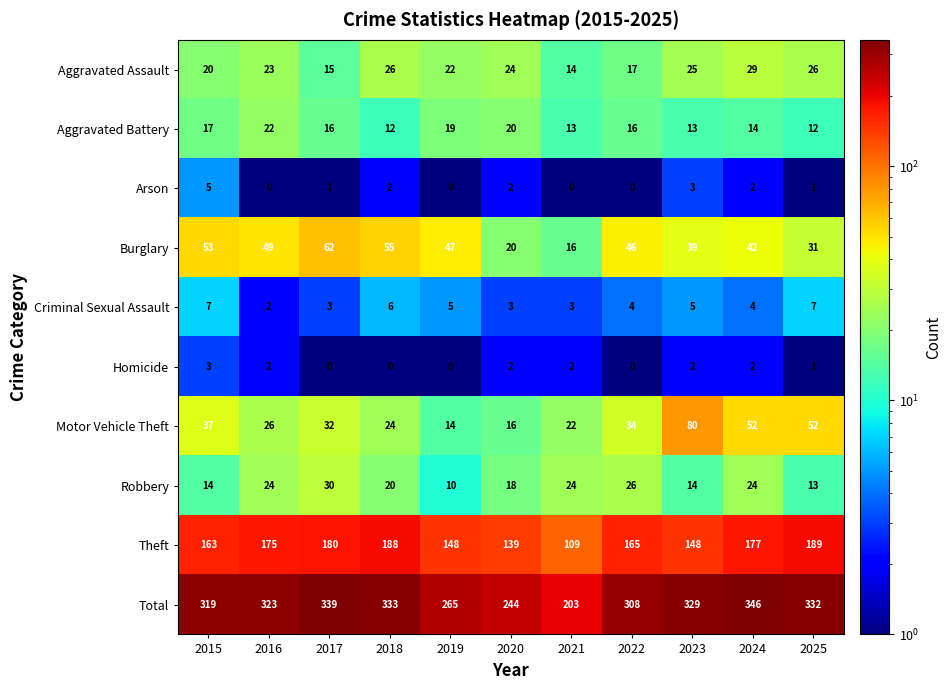

The Total series shows 491 at 2017. True or false?

False